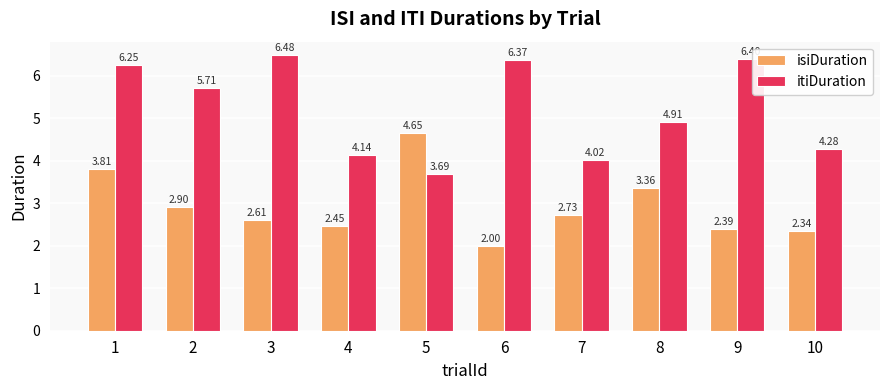

What is the value of the itiDuration bar at the 3rd from the left?

6.5